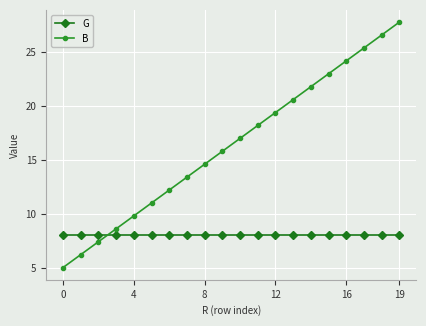

What is the value of the B point at the 2nd from the left?

6.2